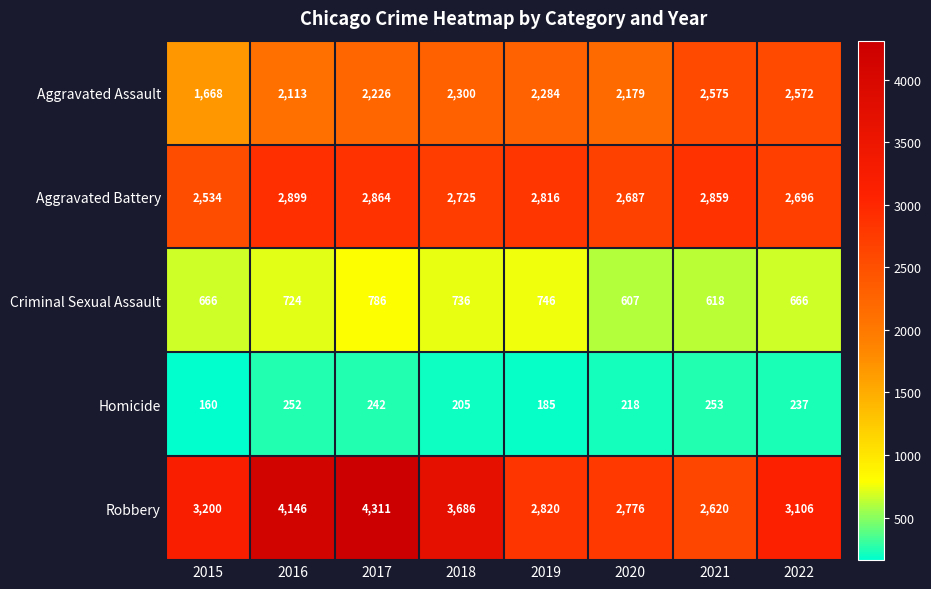

The Aggravated Battery series shows 2725 at 2018. True or false?

True